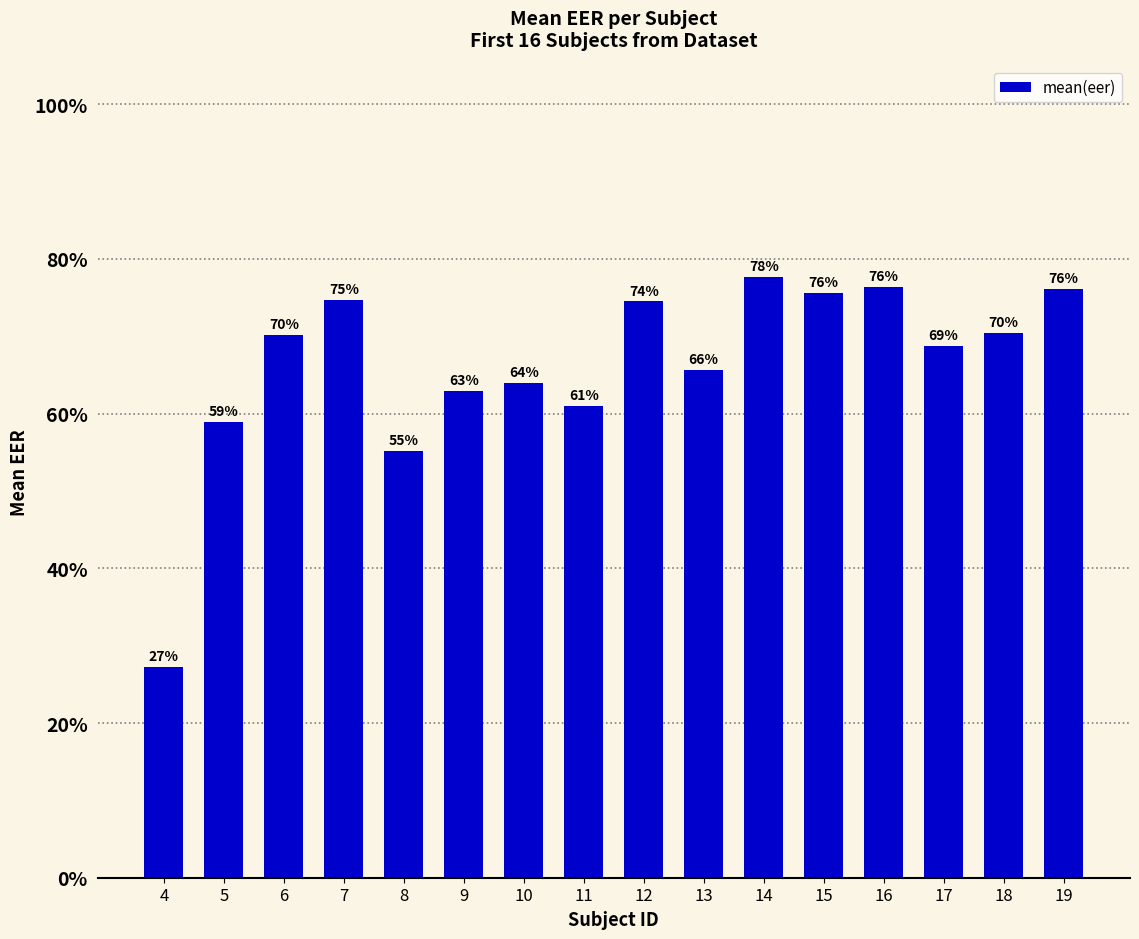

Does the chart contain any negative values?

No